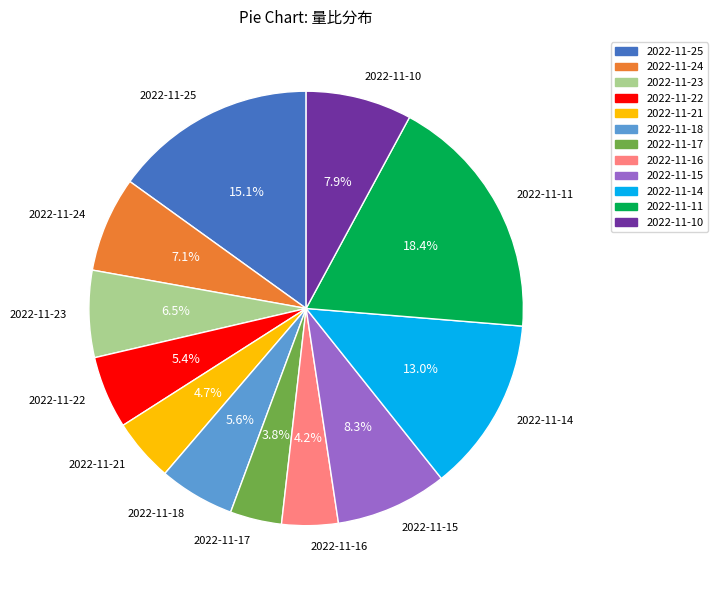

Is it true that 2022-11-18 is 20% of the pie?

False